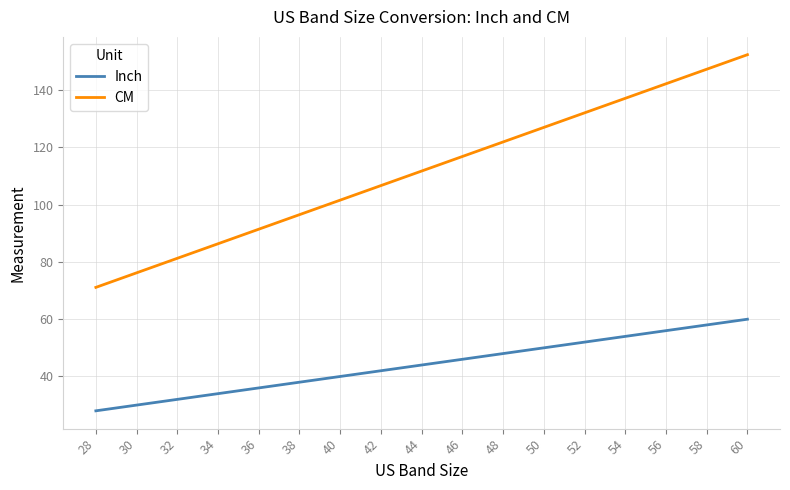

At how many categories does at least one series exceed 103?

10